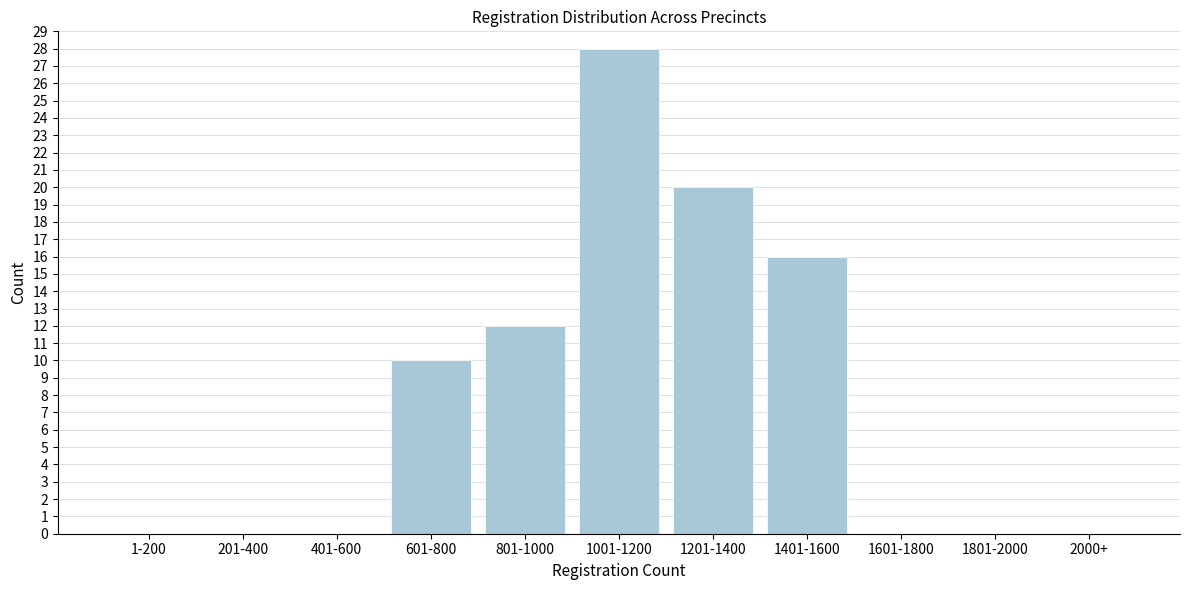

Reading right to left, what are all the values shown in this chart?

2000+=0	1801-2000=0	1601-1800=0	1401-1600=16	1201-1400=20	1001-1200=28	801-1000=12	601-800=10	401-600=0	201-400=0	1-200=0